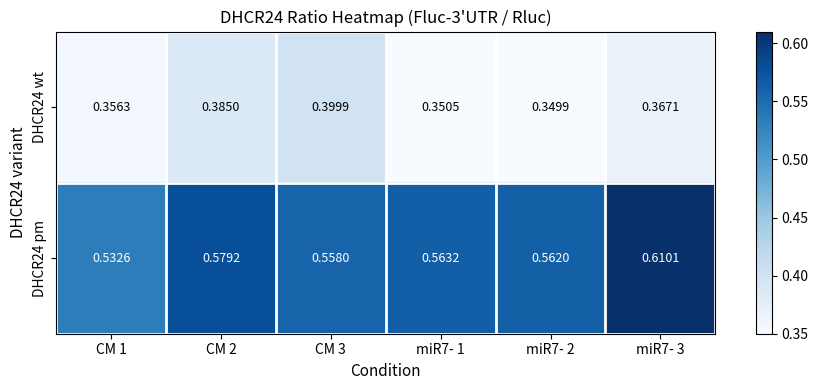

Reading right to left, list all the values displayed in this chart.

DHCR24 wt: miR7- 3=0.4	miR7- 2=0.3	miR7- 1=0.4	CM 3=0.4	CM 2=0.4	CM 1=0.4
DHCR24 pm: miR7- 3=0.6	miR7- 2=0.6	miR7- 1=0.6	CM 3=0.6	CM 2=0.6	CM 1=0.5